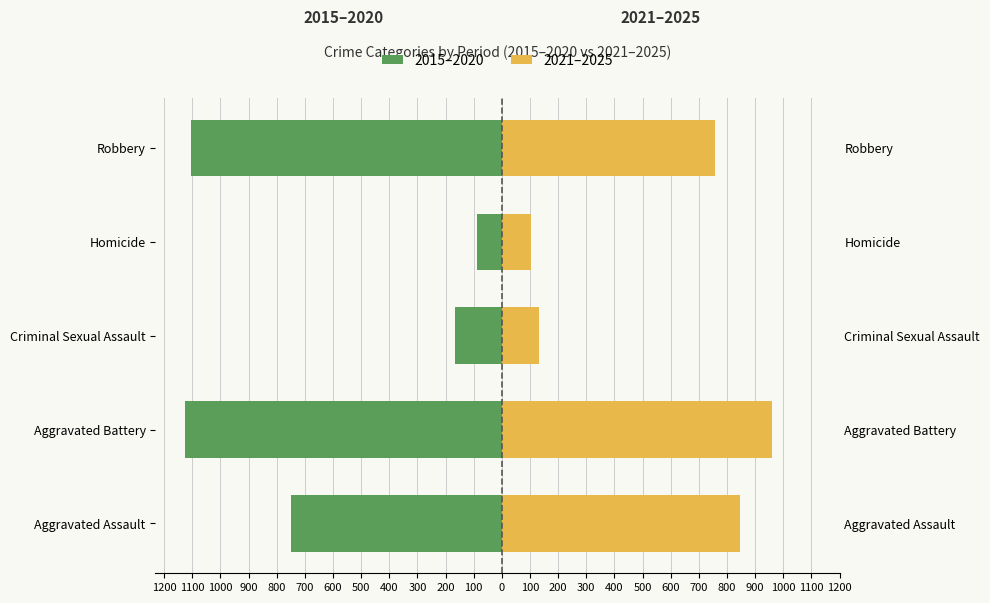

What is the average value of the 2021–2025 series?

560